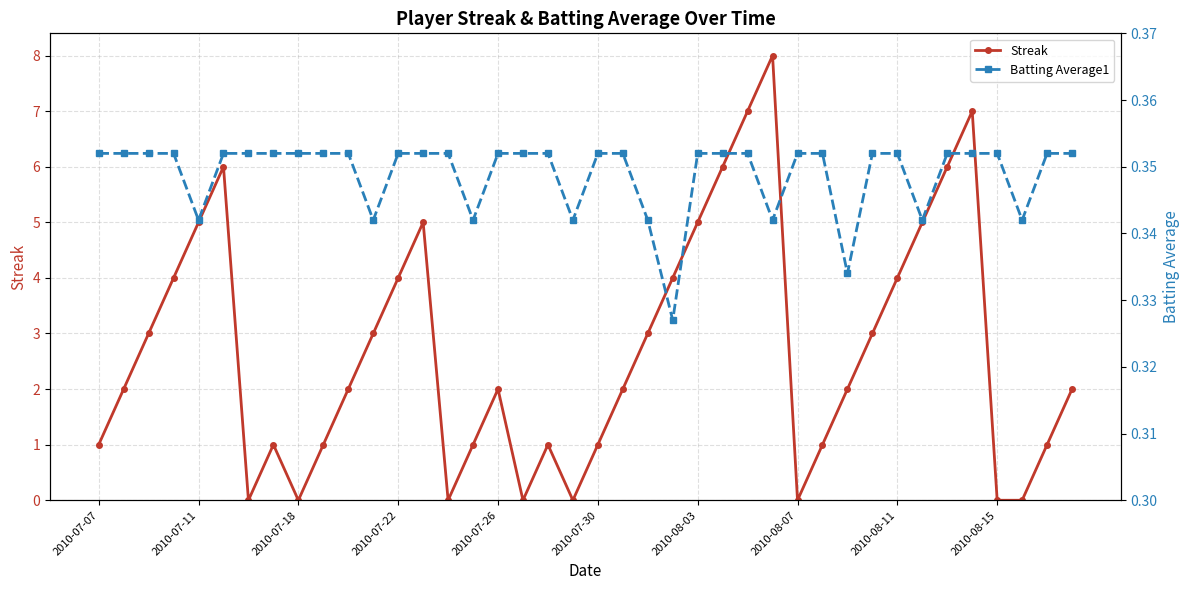

In Streak, how many points are higher than both neighbors (excluding endpoints)?

7